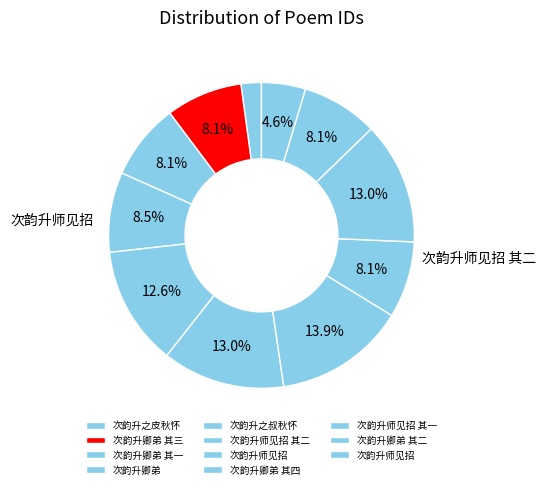

Is there a majority slice in this chart?

No